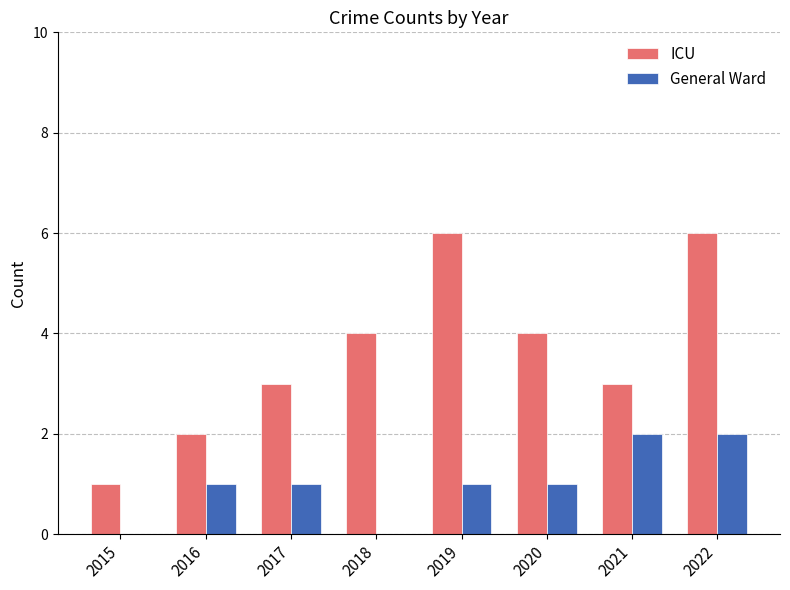

How many data points does each series have?

8